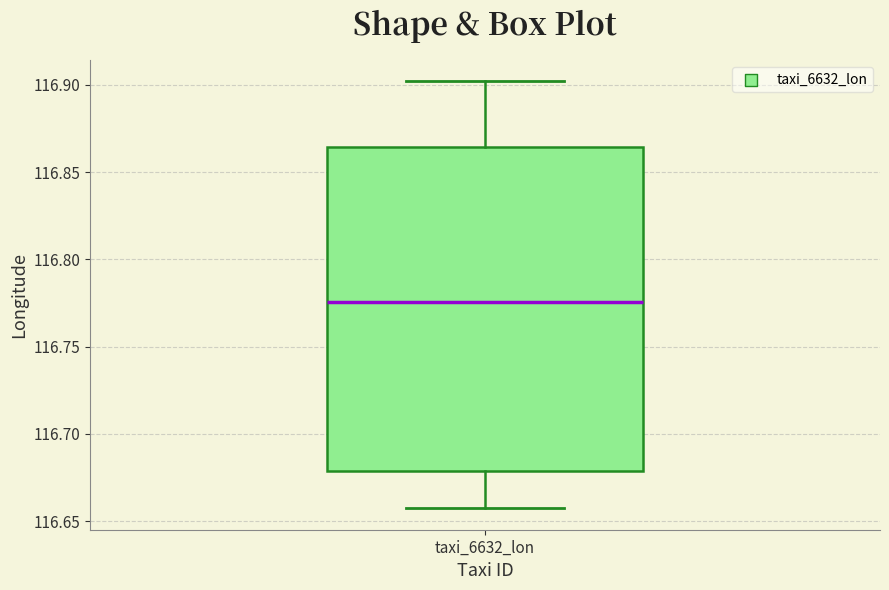

Transcribe this box plot: give where the median line is, the range the box spans, and where the two whiskers end, as read against the y-axis. The values are not printed on the chart, so give them approximately, as read against the axis.

median 116.775, box 116.680 to 116.865, whiskers 116.655 to 116.900